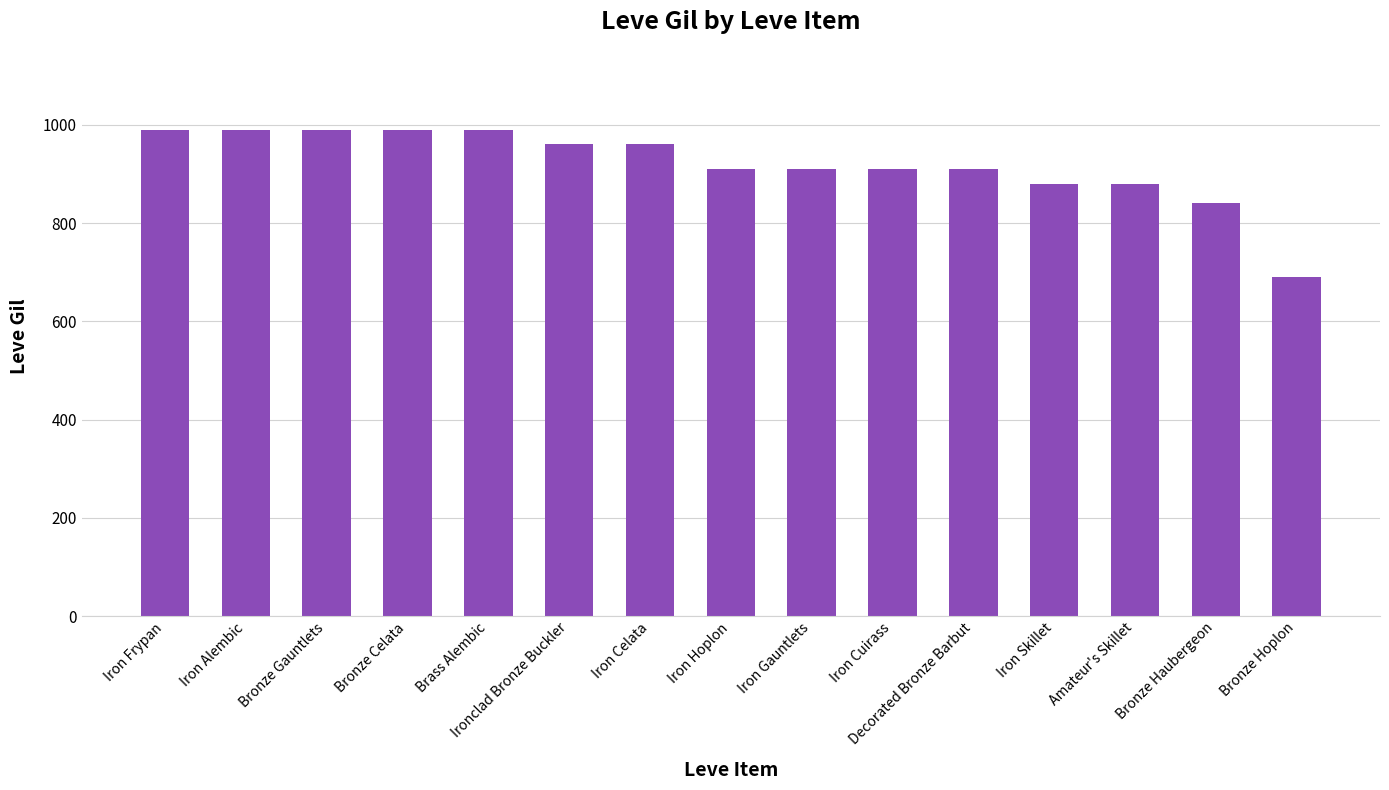

What is the ratio of the value at Iron Gauntlets to the value at Iron Cuirass?

1.0